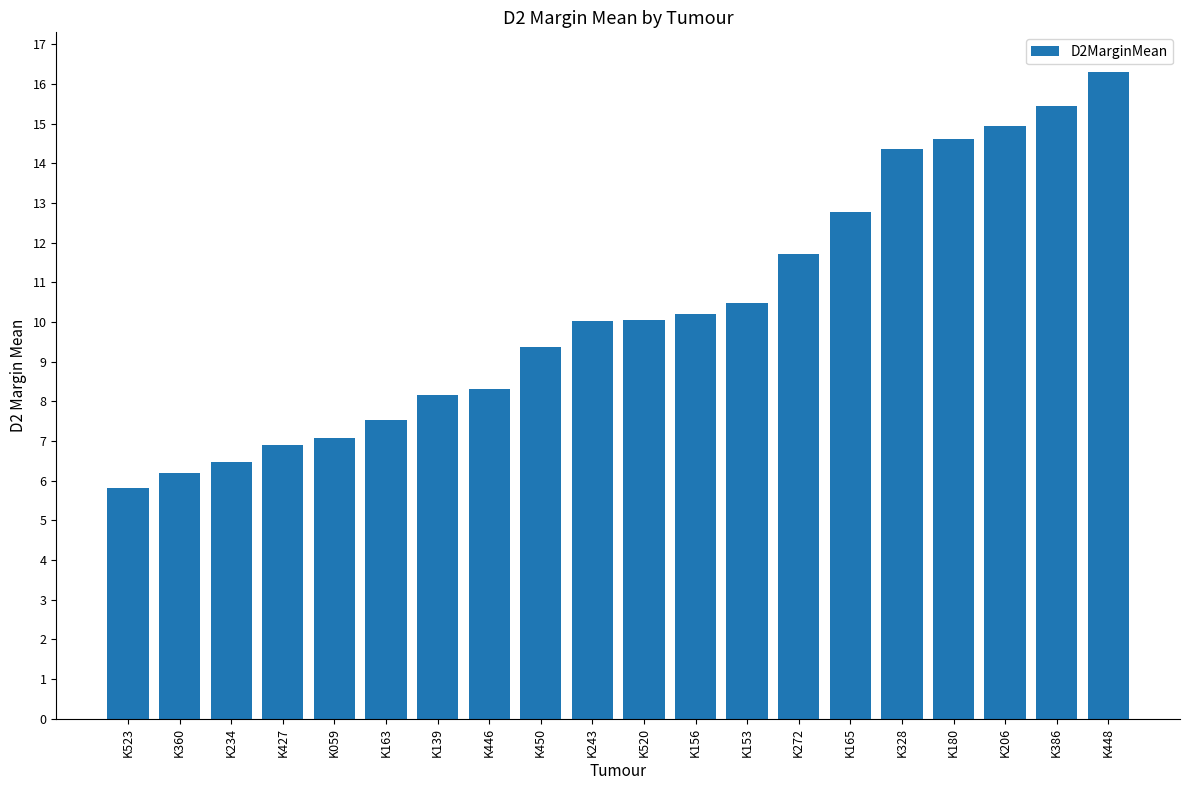

What is the sum of the values at K163 and K180?

22.1